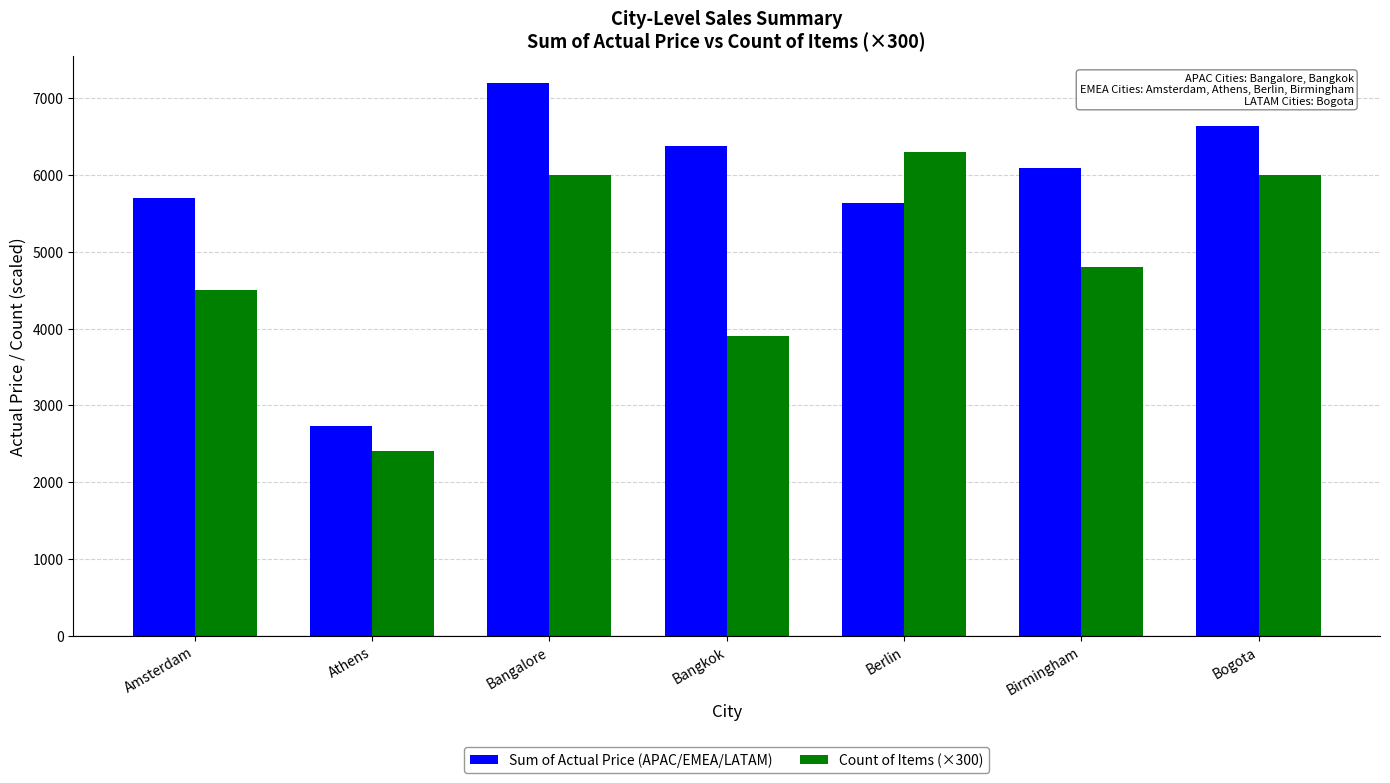

Is the value of Sum of Actual Price (APAC/EMEA/LATAM) at Berlin greater than the value of Count of Items (×300) at Berlin?

No